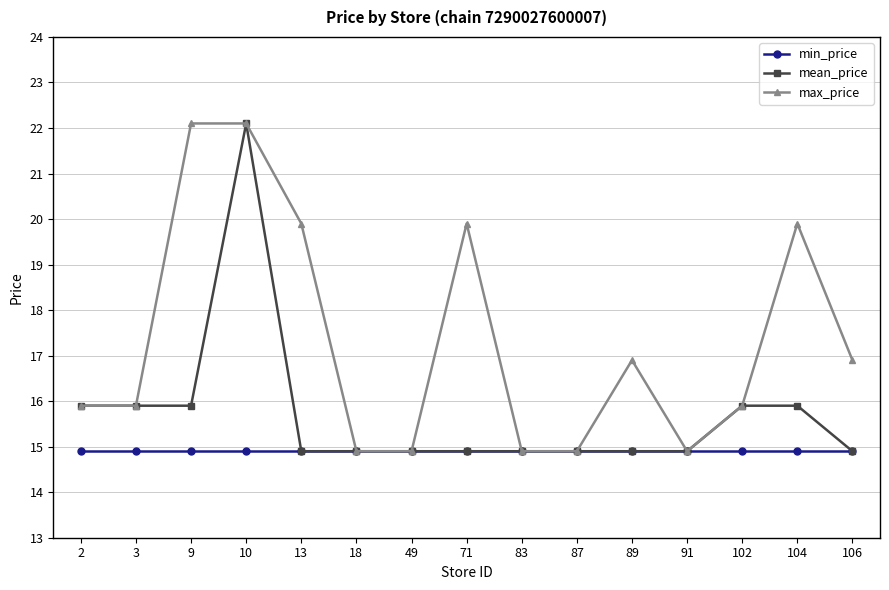

What are all the series names shown in the legend?

min_price, mean_price, max_price